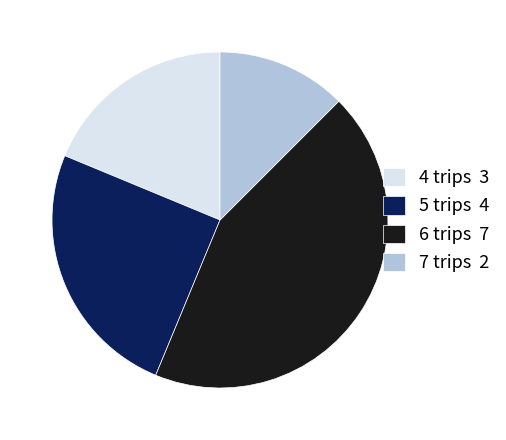

How many slices are in this pie chart?

4